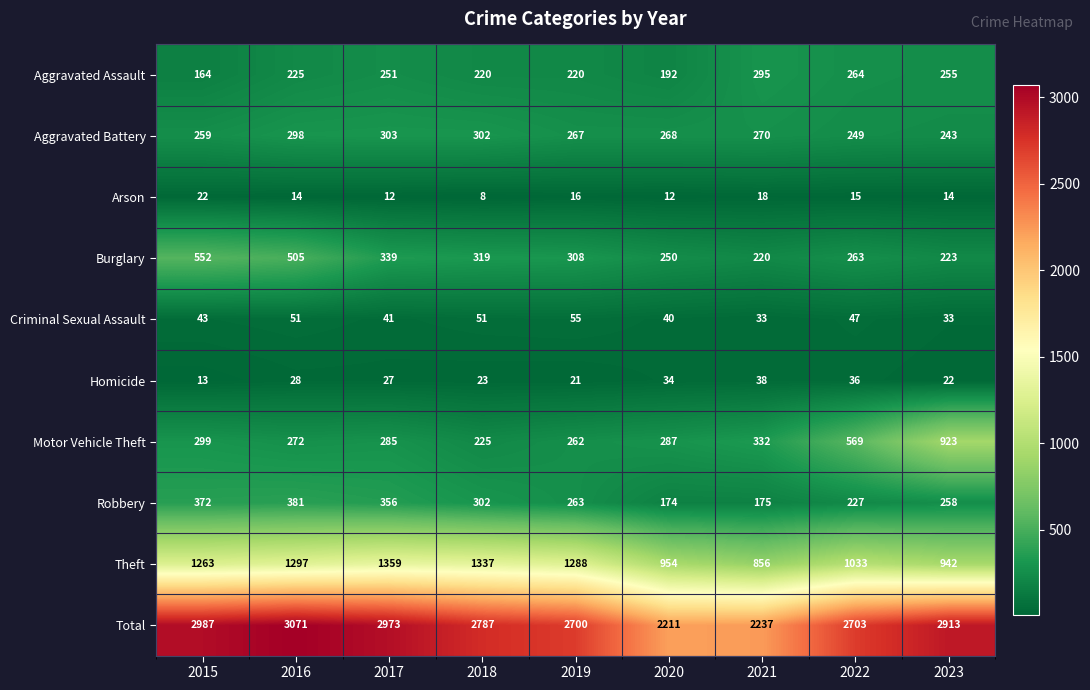

The value of Robbery at 2019 is 153. True or false?

False